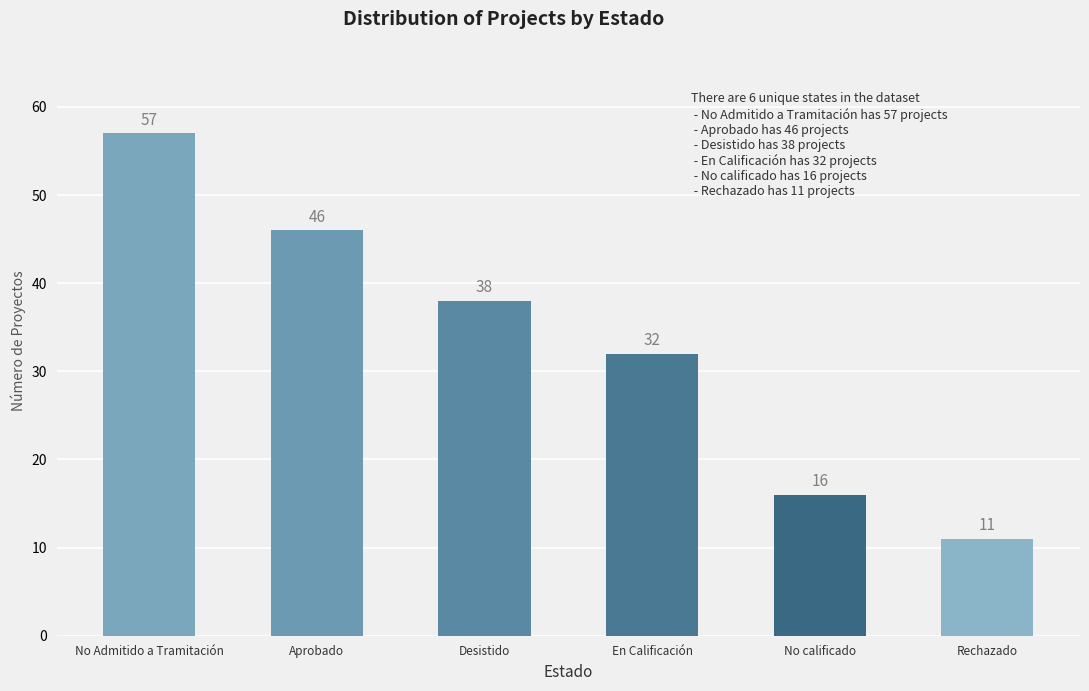

What value does the data have at Rechazado?

11